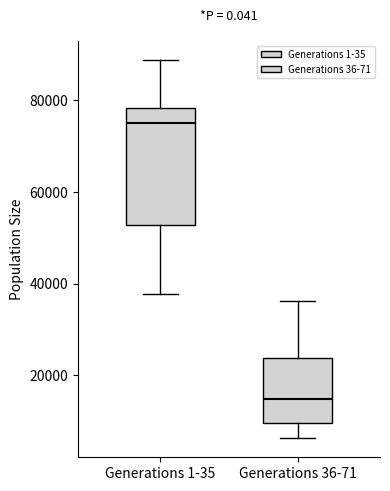

Which box's median line is the highest?

Generations 1-35